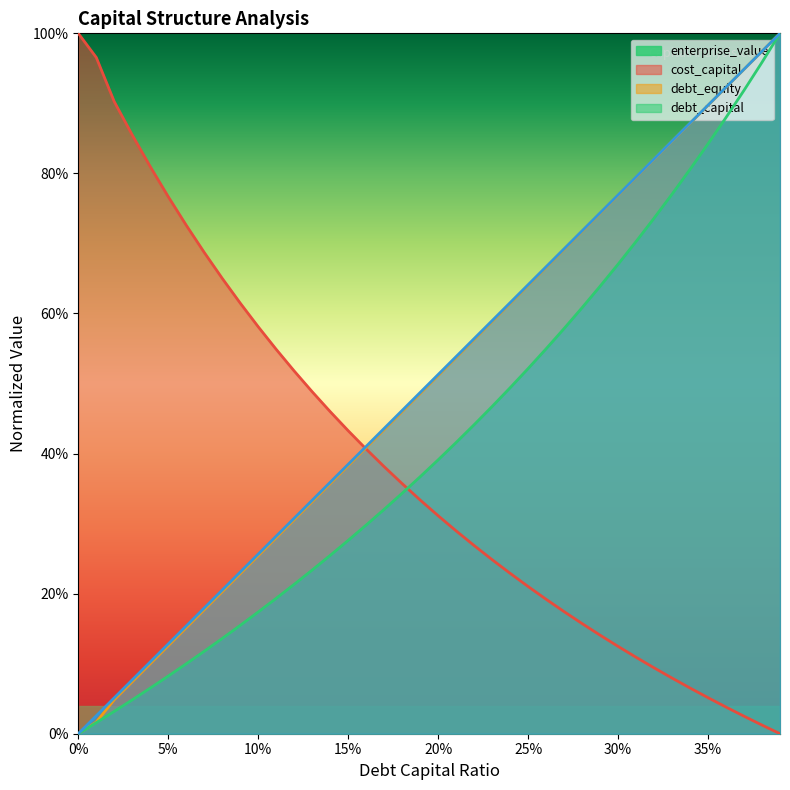

What is the difference between the second highest and minimum values in the debt_equity series?

1.0